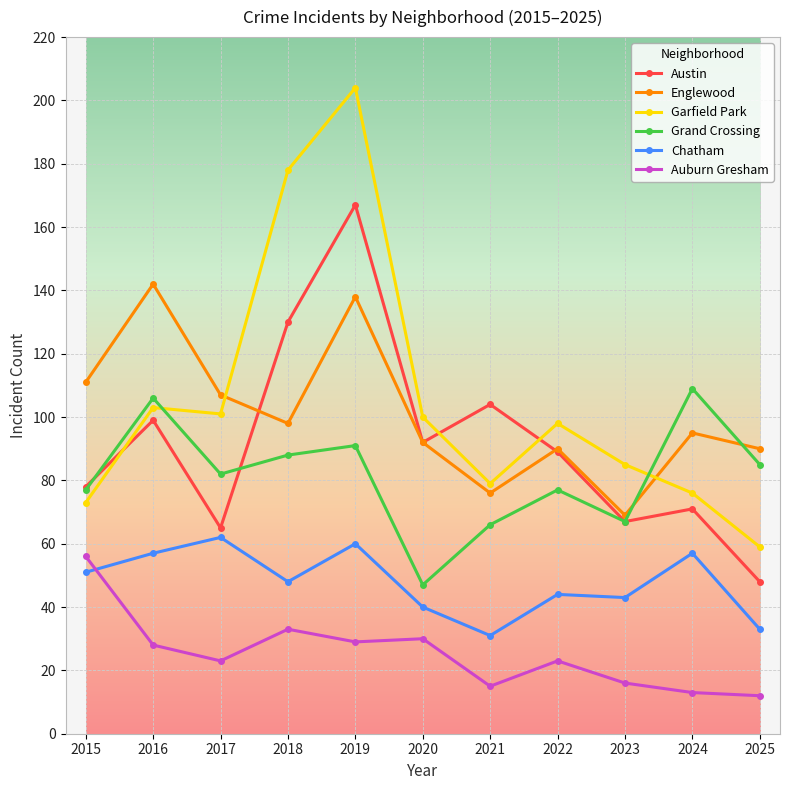

What is the lowest value of the Grand Crossing series?

47